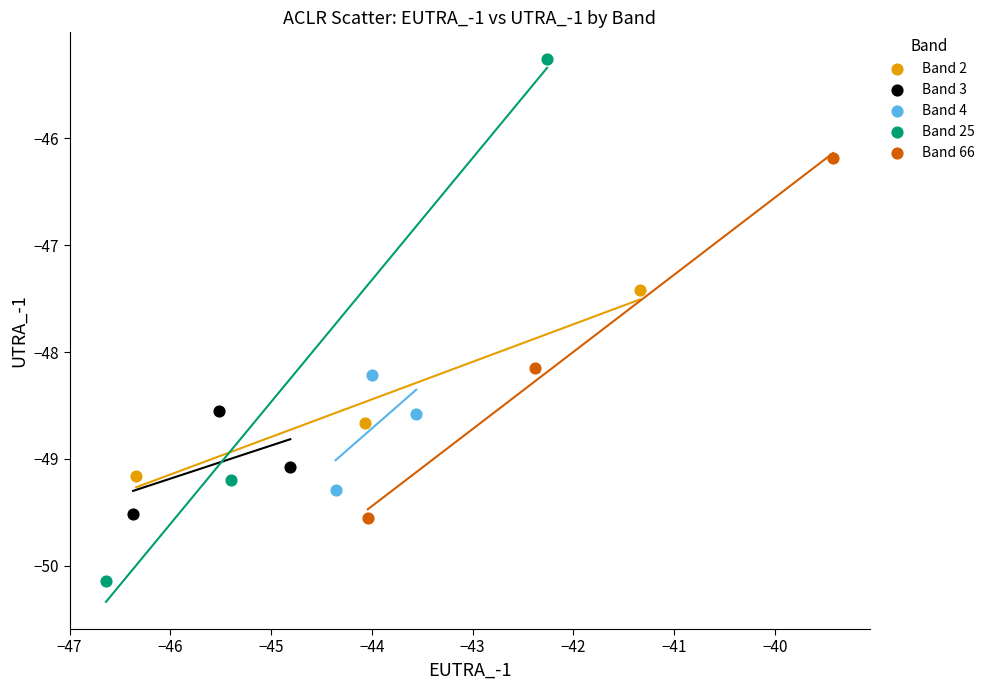

Which series reaches the maximum Y coordinate?

Band 25